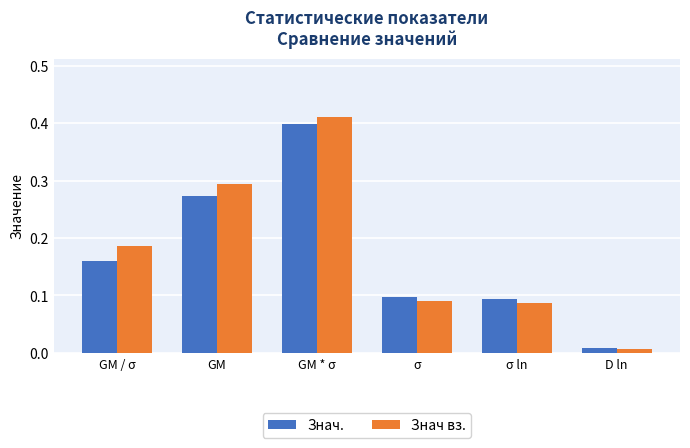

Which series changed the most between σ ln and D ln?

Знач.